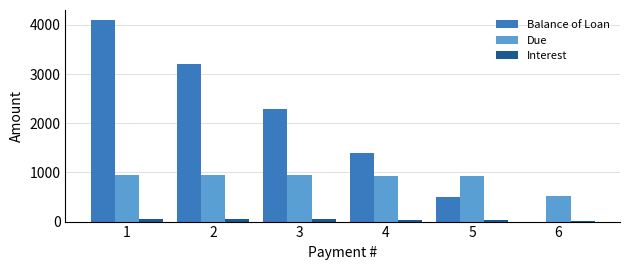

What is the sum of all Balance of Loan values?

11500.0